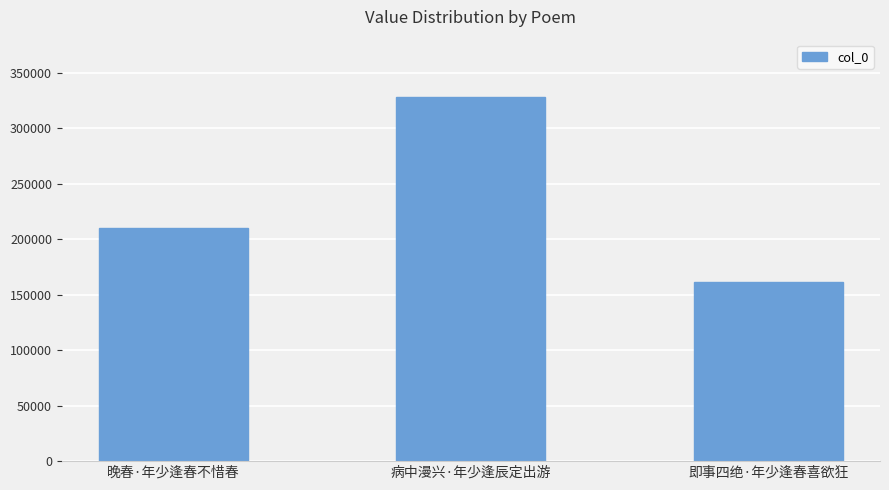

How many values are below 210544?

1